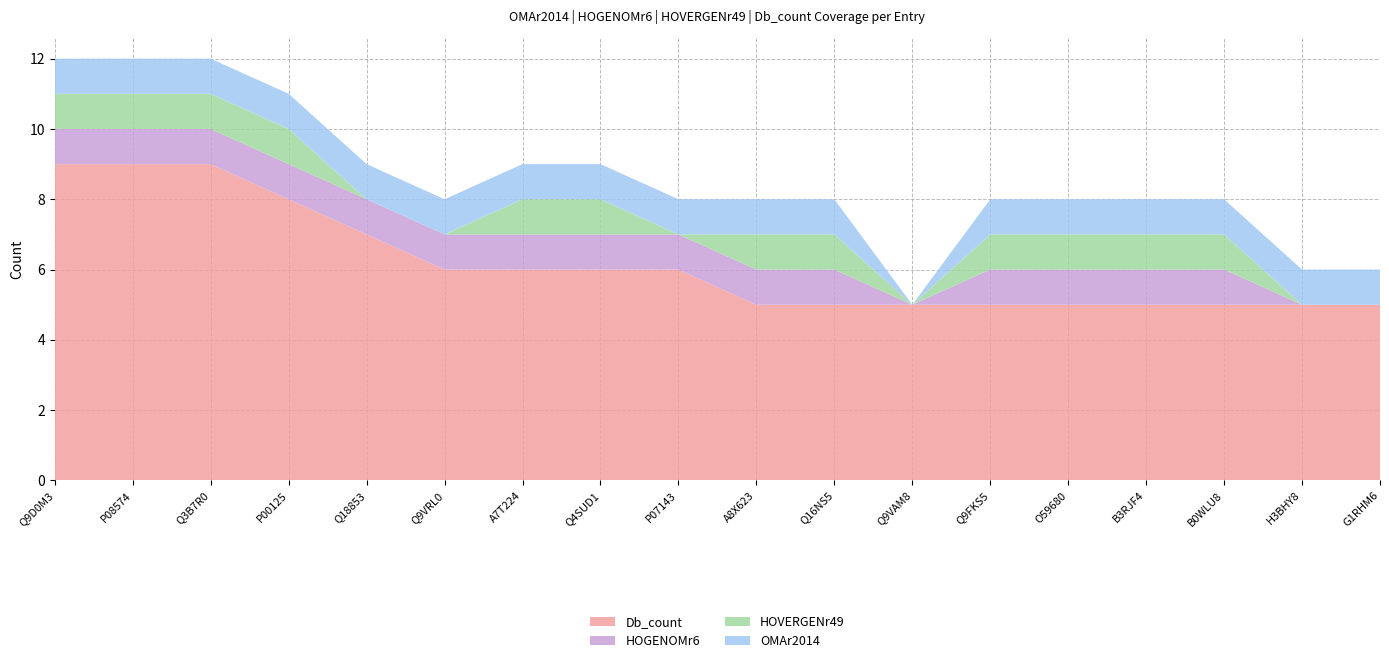

Reading left to right, extract all data points from this chart.

Db_count: 9	9	9	8	7	6	6	6	6	5	5	5	5	5	5	5	5	5
HOGENOMr6: 1	1	1	1	1	1	1	1	1	1	1	0	1	1	1	1	0	0
HOVERGENr49: 1	1	1	1	0	0	1	1	0	1	1	0	1	1	1	1	0	0
OMAr2014: 1	1	1	1	1	1	1	1	1	1	1	0	1	1	1	1	1	1